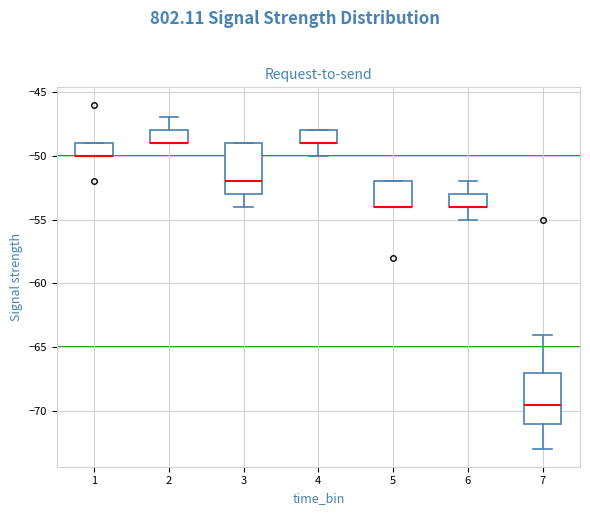

Where is the lower edge of the box at x = 3 on the y-axis? The values are not printed on the chart, so give them approximately, as read against the axis.

-53.0